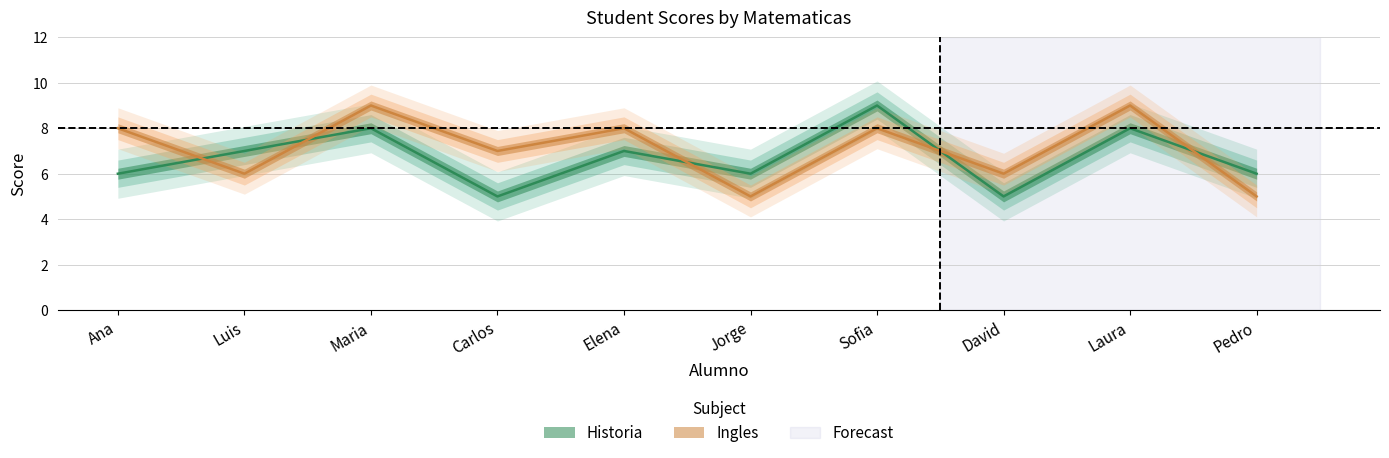

What is the average value of the Ingles series?

7